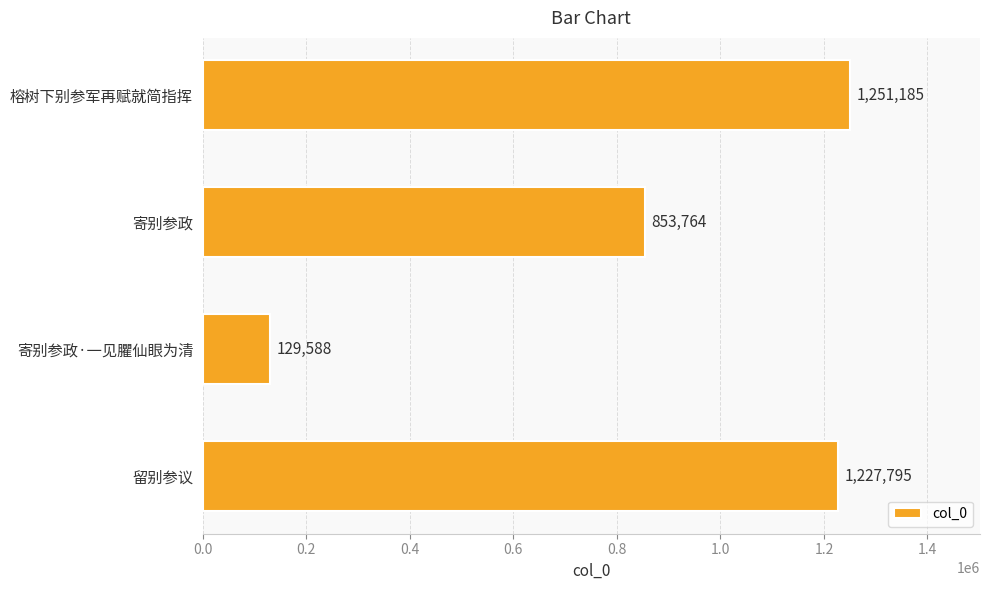

What is the difference between the second highest and second lowest values?

374031